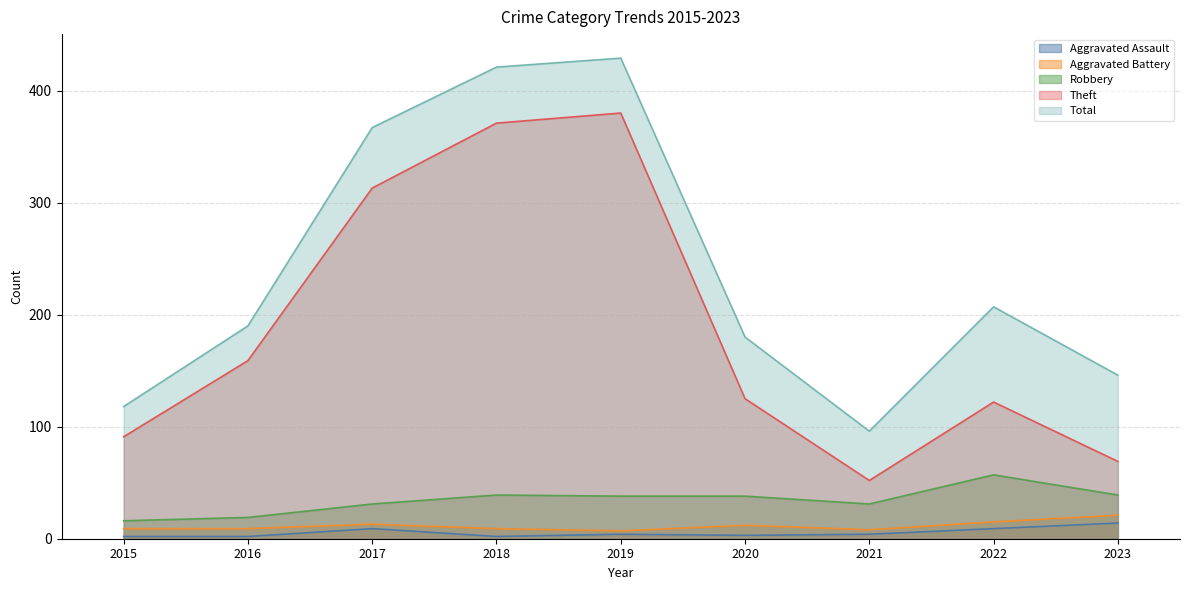

What is the value of the Theft point at the 9th from the left?

69